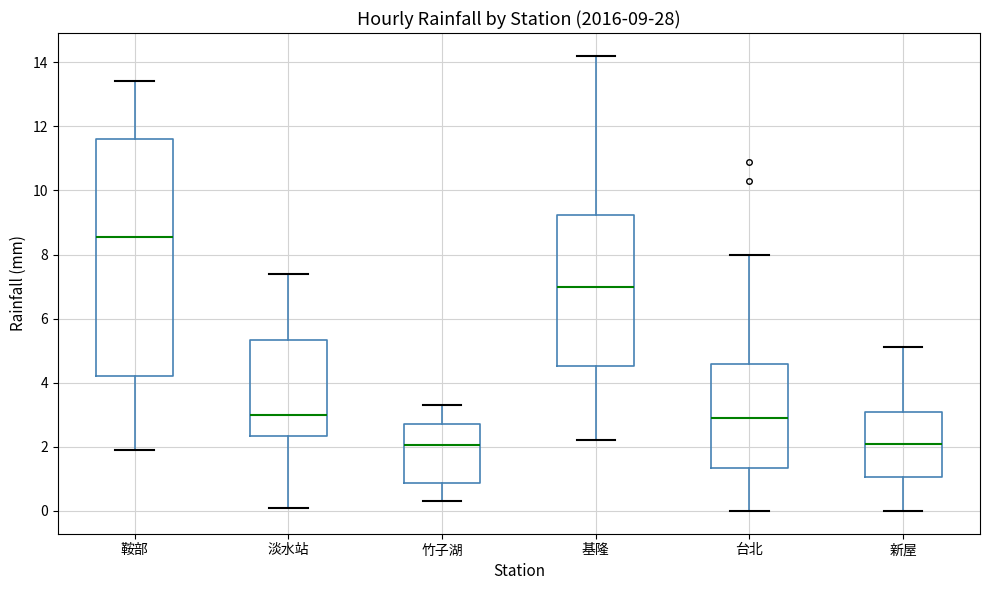

Comparing the boxes themselves (not the whiskers), which one is the tallest?

鞍部